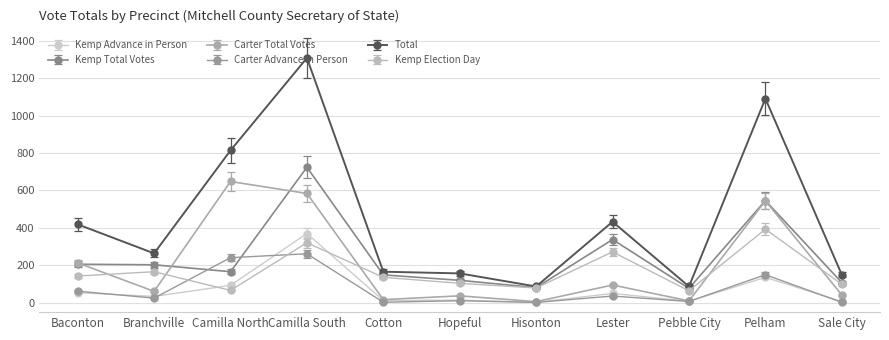

True or false: Carter Total Votes has more than 1 interior local peaks.

True